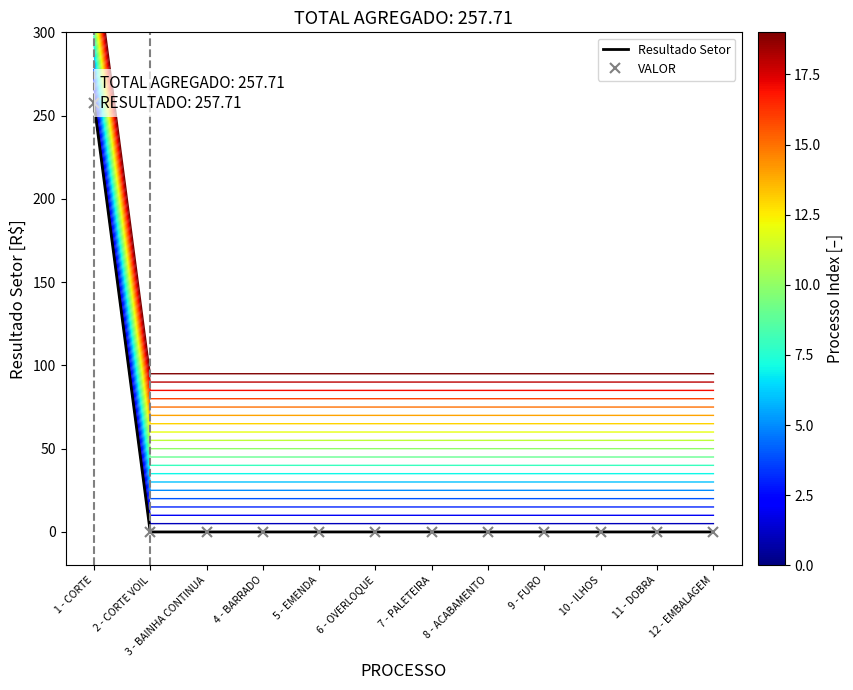

True or false: Resultado Setor and curve_0 intersect in this chart.

False